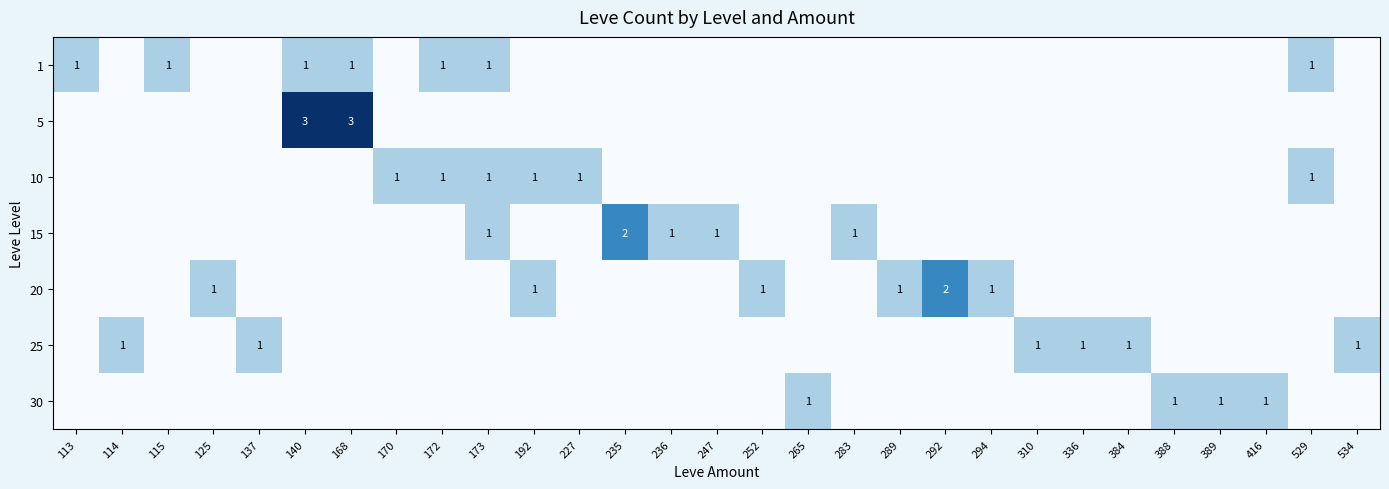

The value of 10 at 173 is 1. True or false?

True